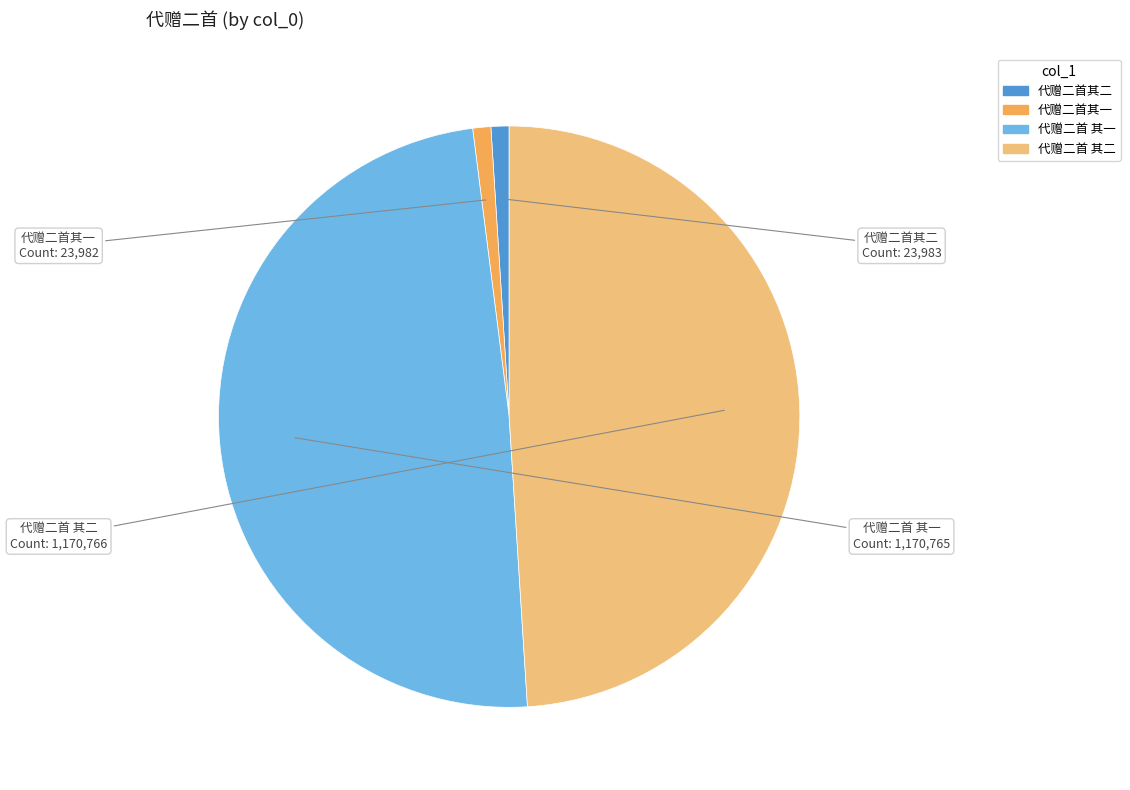

Which has a higher value, 代赠二首其二 or 代赠二首 其一?

代赠二首 其一